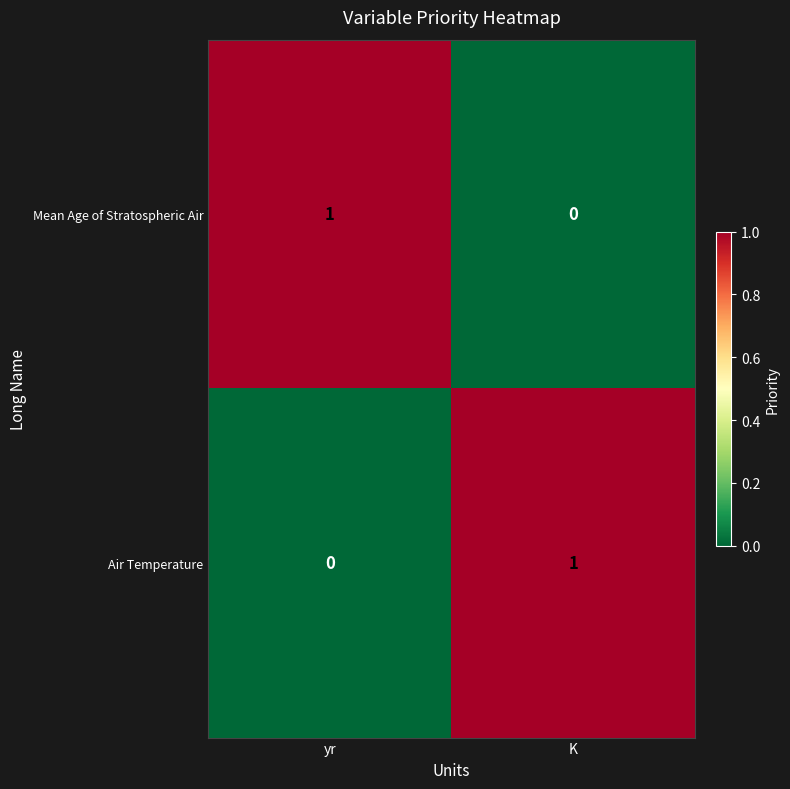

Is the value of Mean Age of Stratospheric Air at K greater than the value of Air Temperature at K?

No